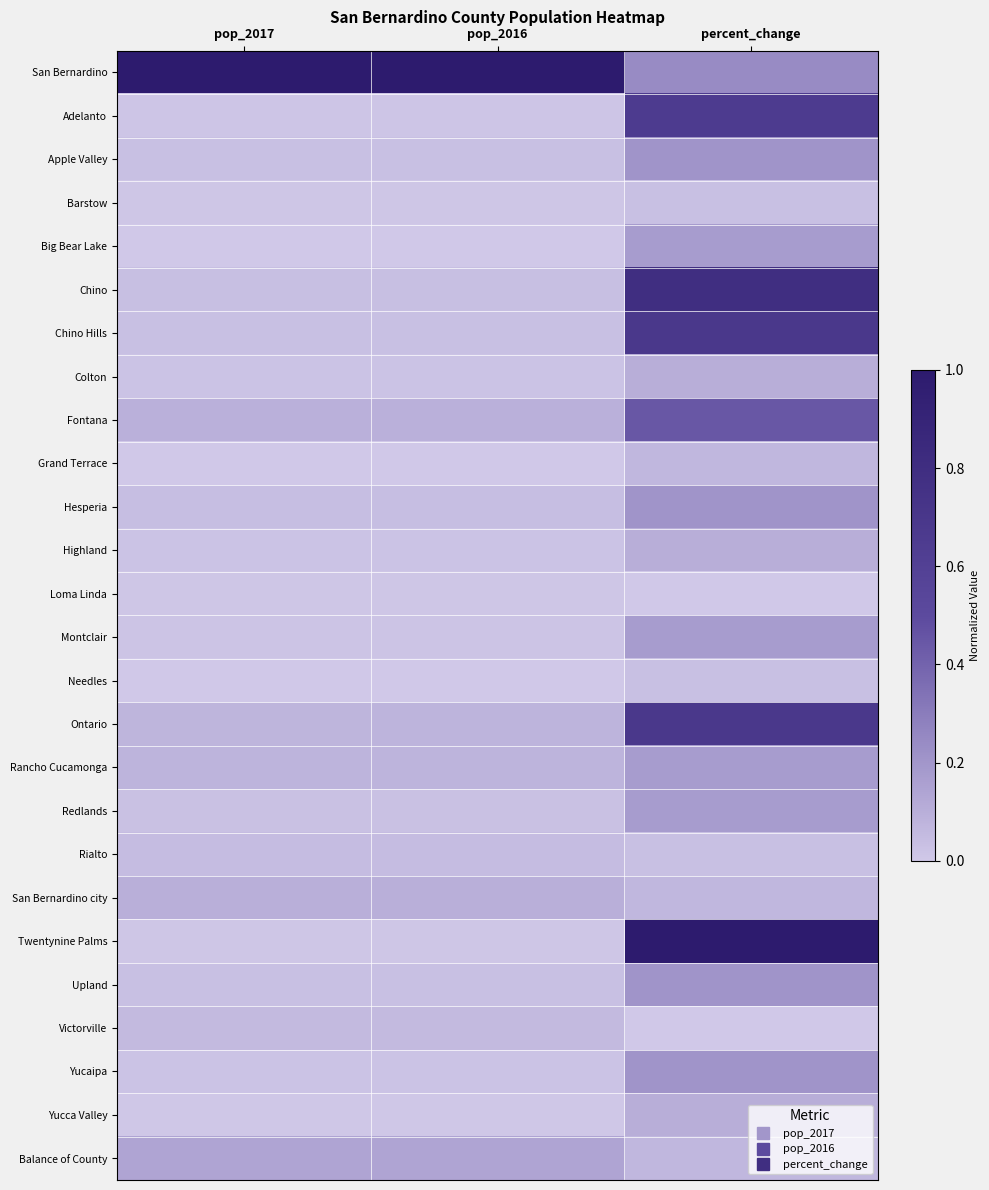

How many series are shown in this chart?

26